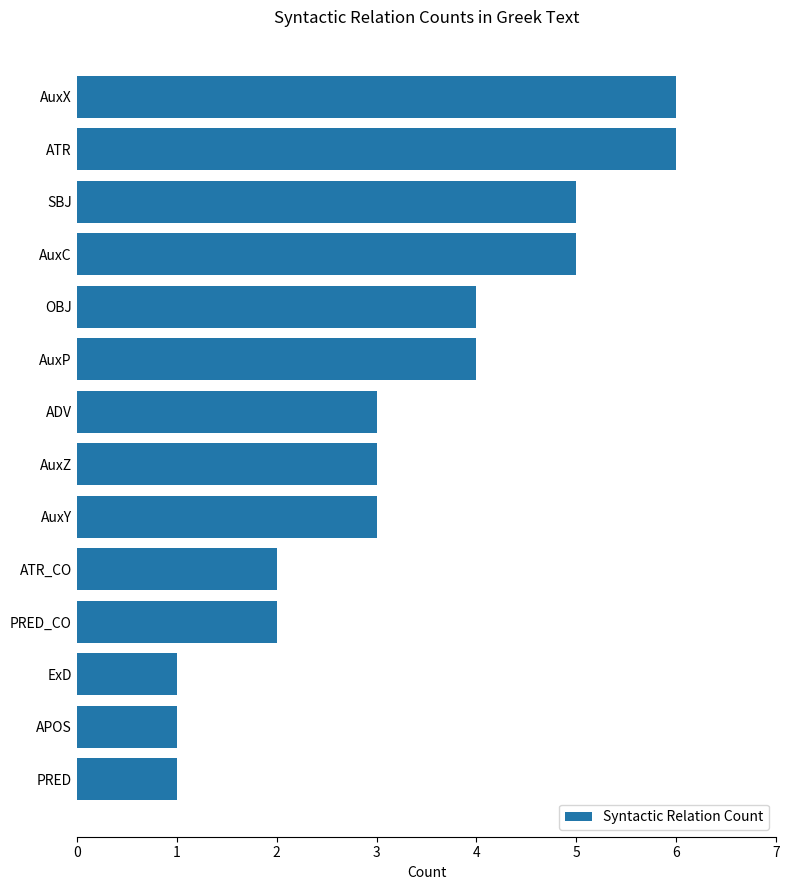

Does the chart contain any negative values?

No